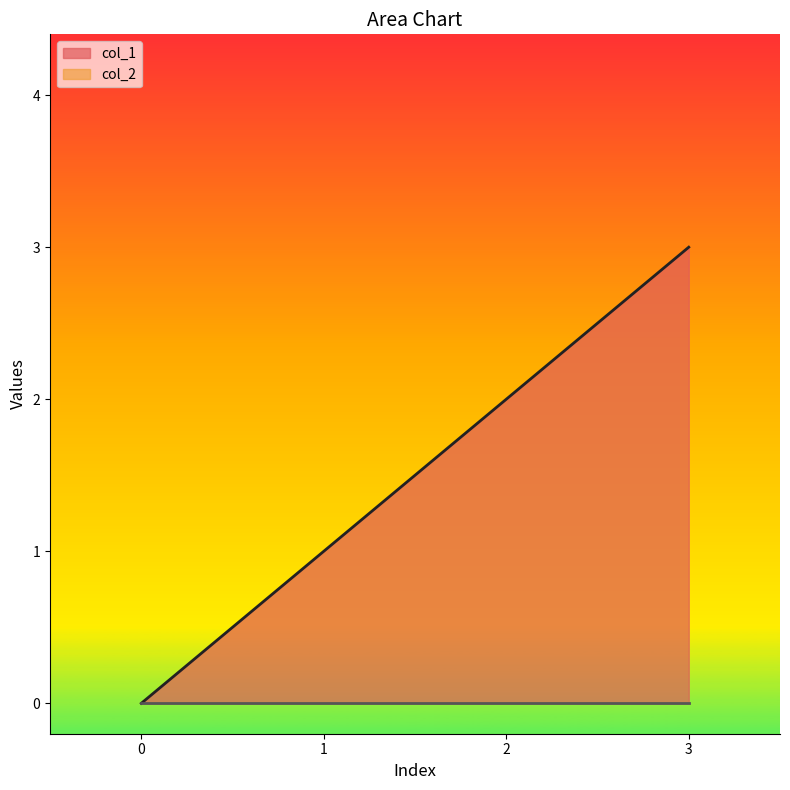

Reading left to right, what are all the values shown in this chart?

0	1	2	3